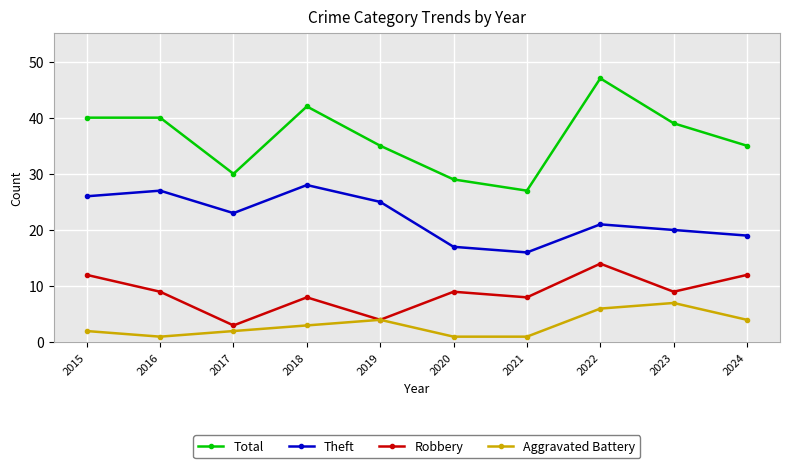

Count the number of data series in this chart.

4